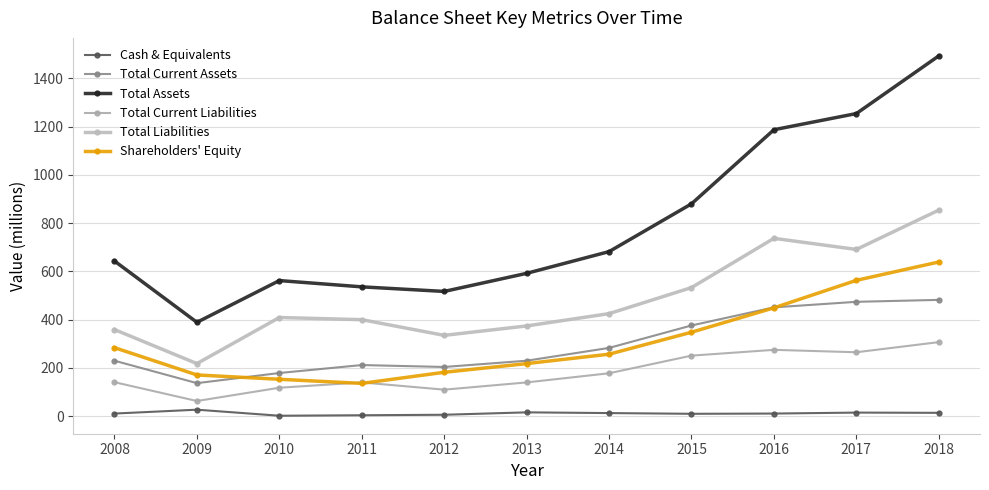

Which series has the largest range (max minus min)?

Total Assets